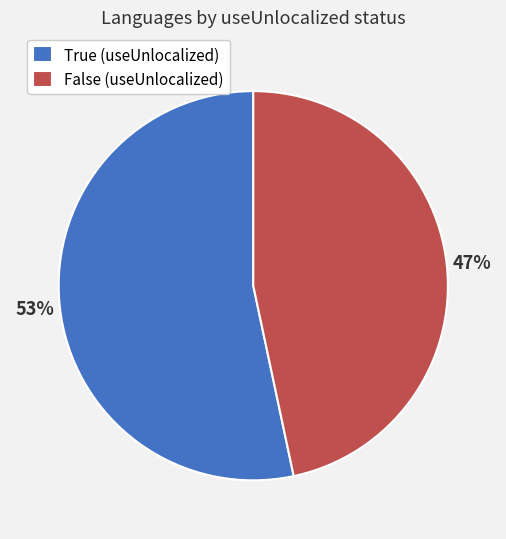

What is the largest slice in the pie chart?

True